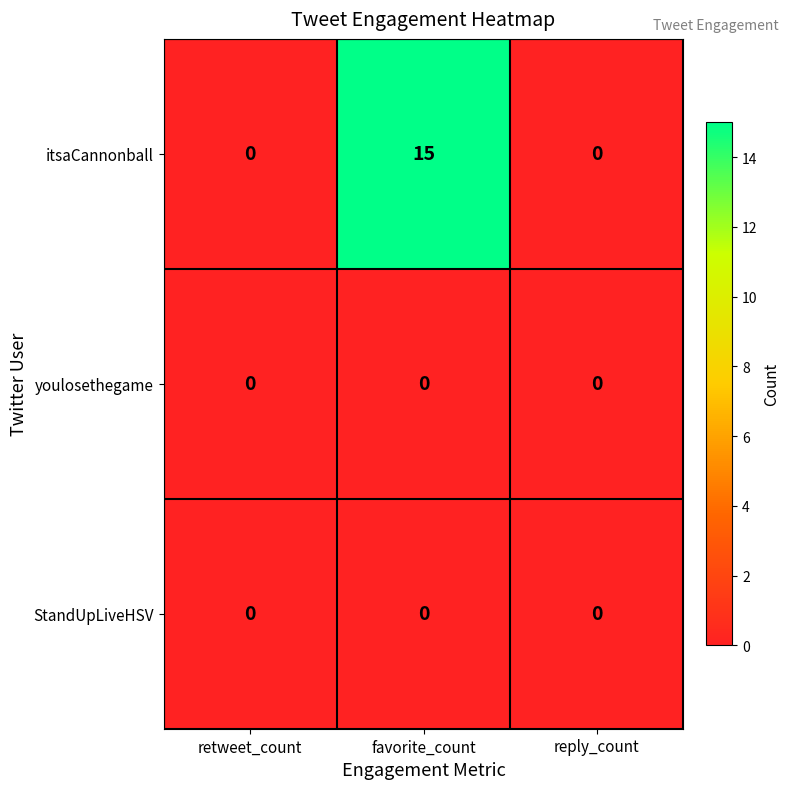

At which category is the sum across all series the highest?

favorite_count